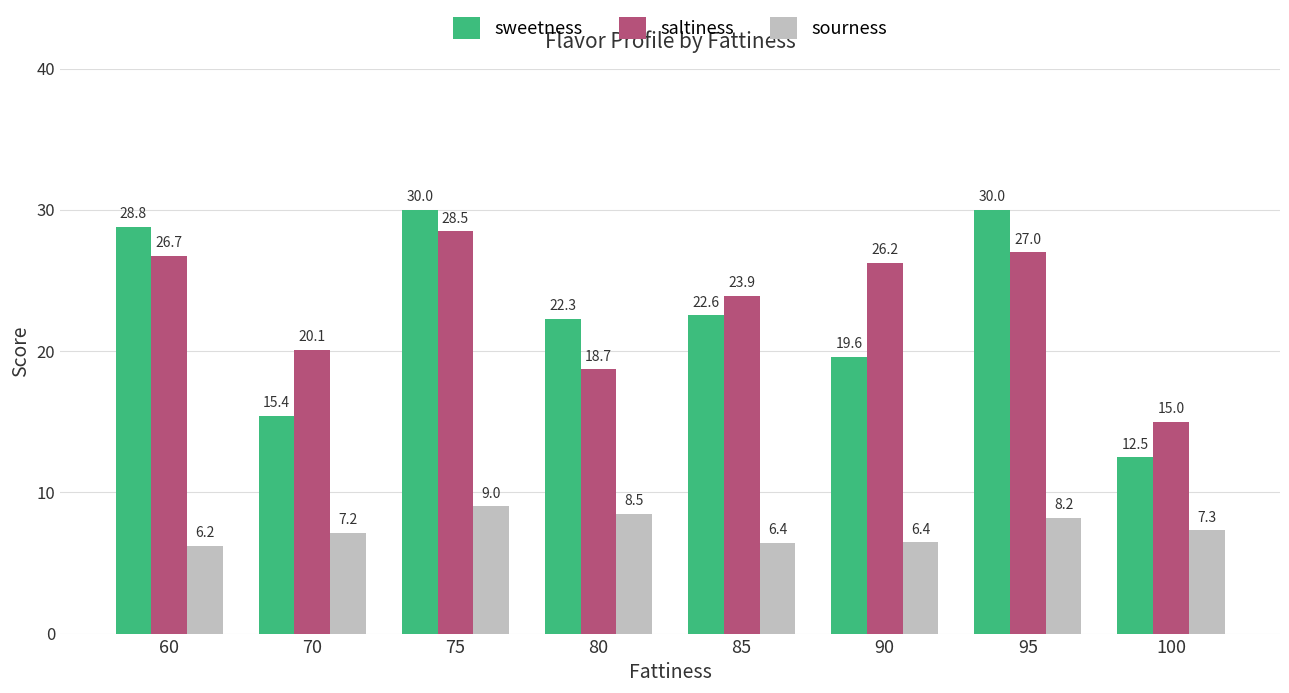

At 90, list the series in order from largest to smallest.

saltiness, sweetness, sourness